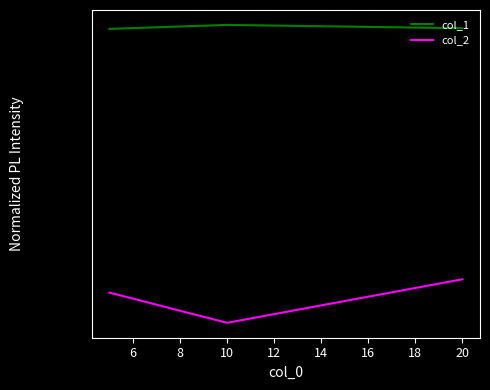

True or false: col_2 has a value of 0.1 at 20.

False